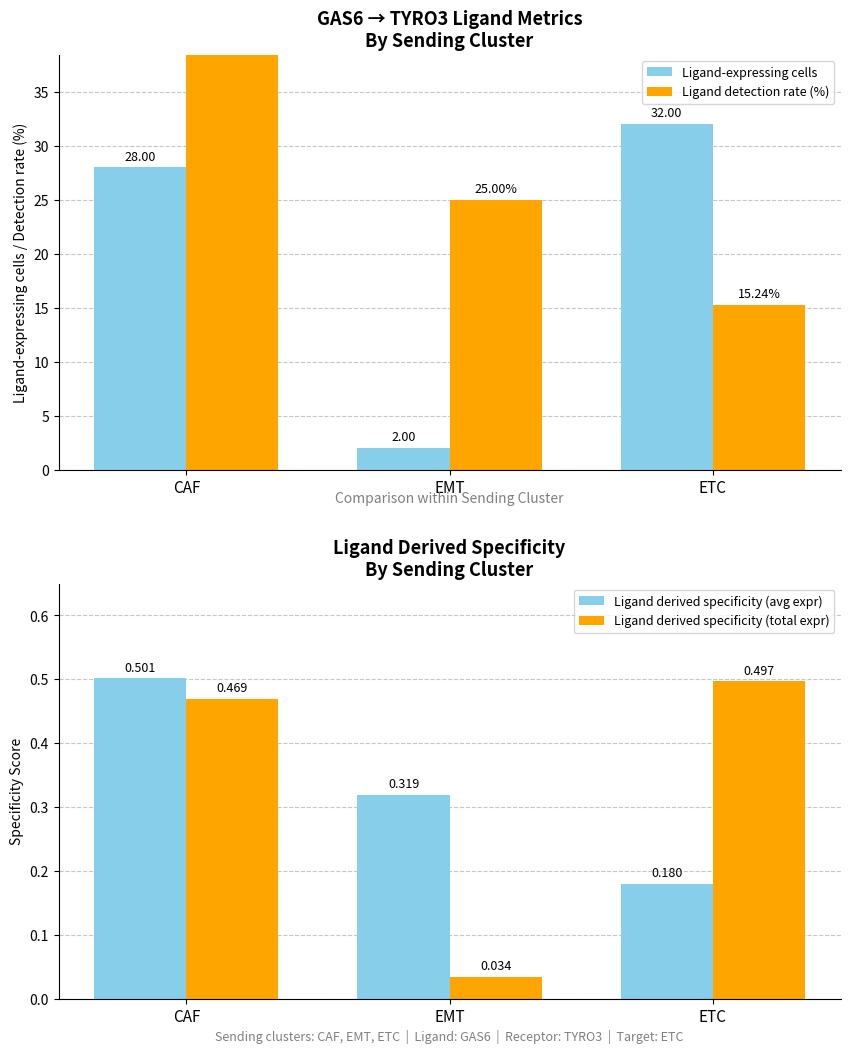

What is the sum of all Ligand derived specificity (avg expr) values?

1.0